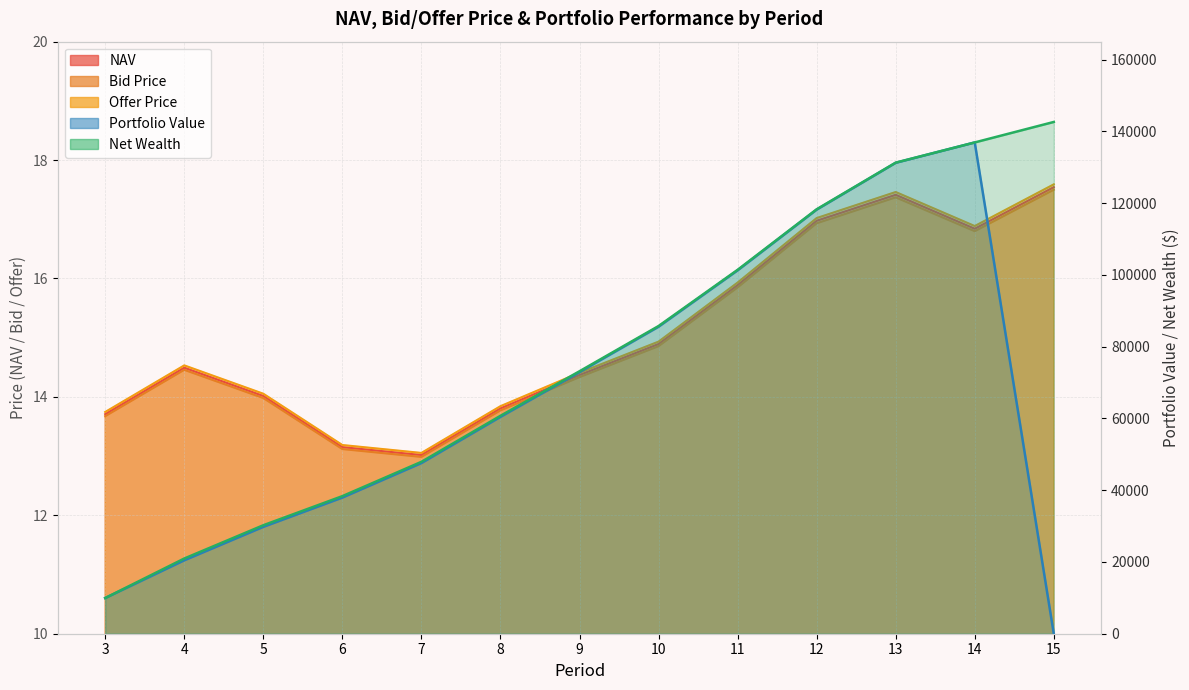

Which label corresponds to the smallest value in the chart?

7